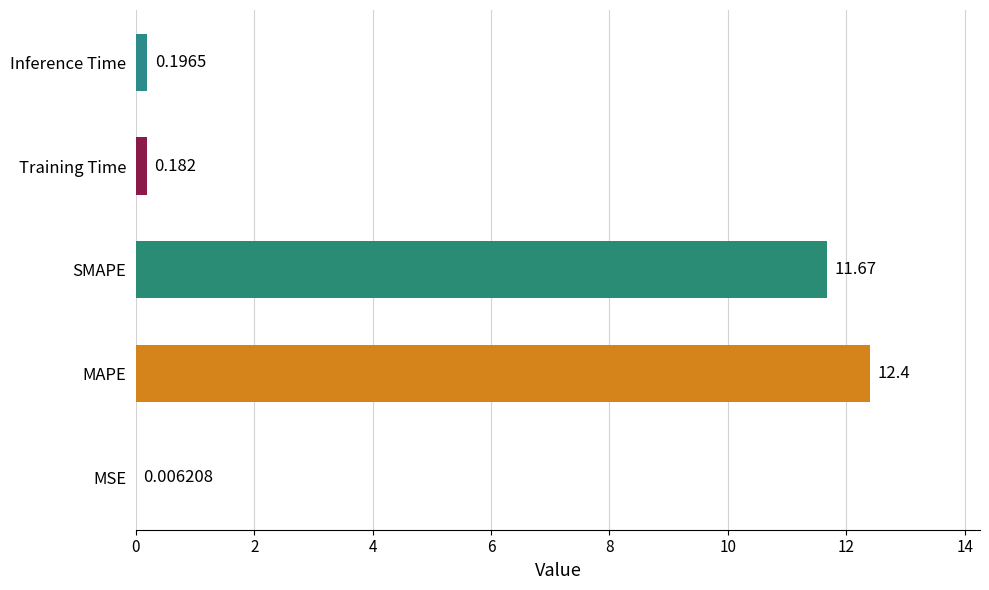

What is the average value?

4.9